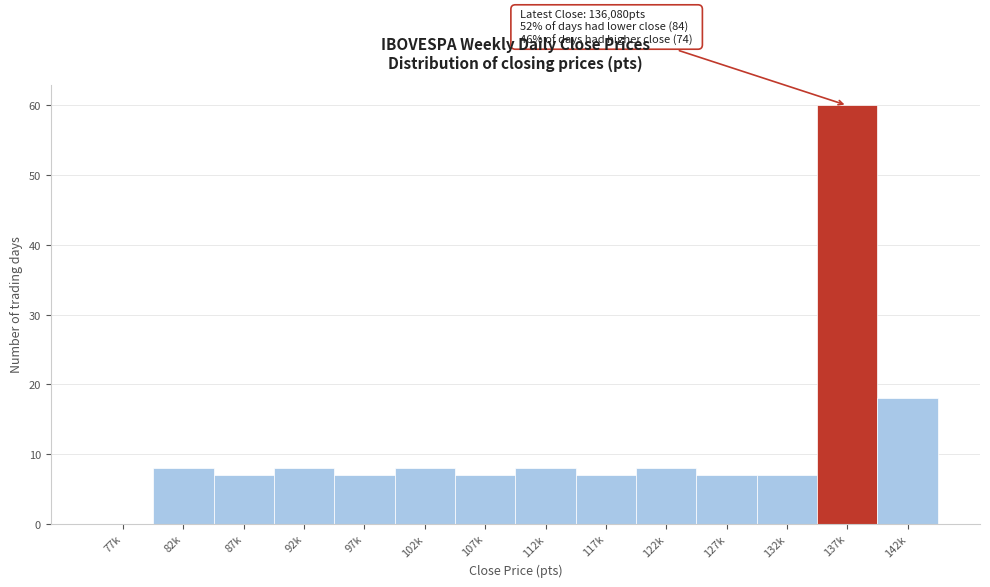

Reading right to left, what are all the values shown in this chart?

142k=18	137k=60	132k=7	127k=7	122k=8	117k=7	112k=8	107k=7	102k=8	97k=7	92k=8	87k=7	82k=8	77k=0